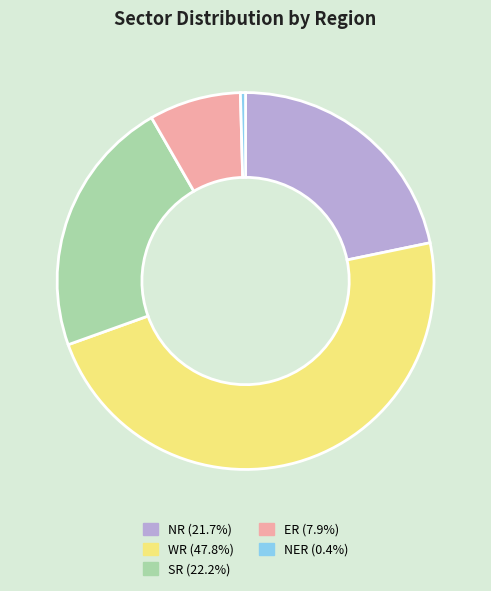

Does any single category account for the majority?

No